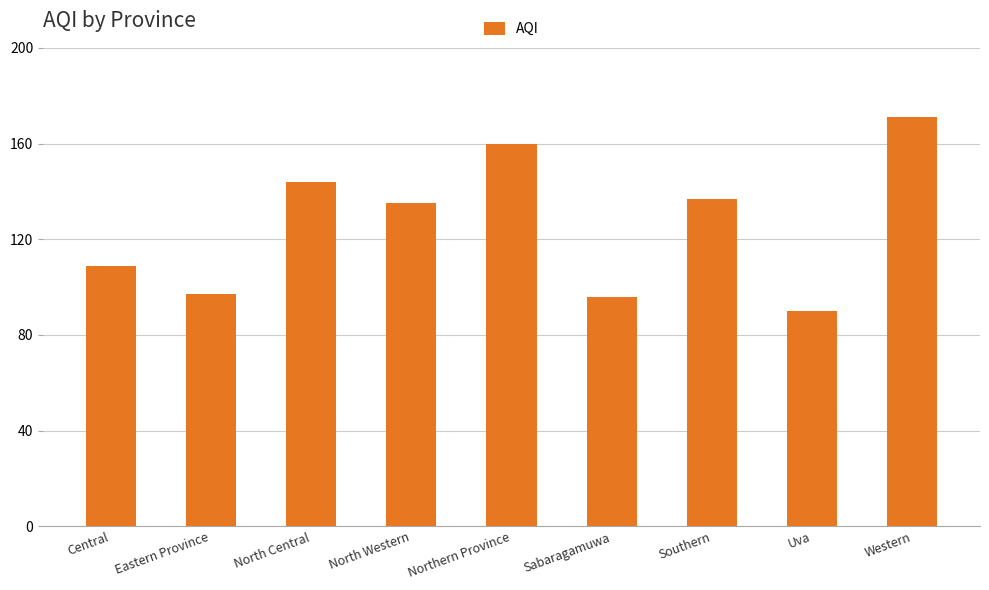

What is the smallest value displayed?

90